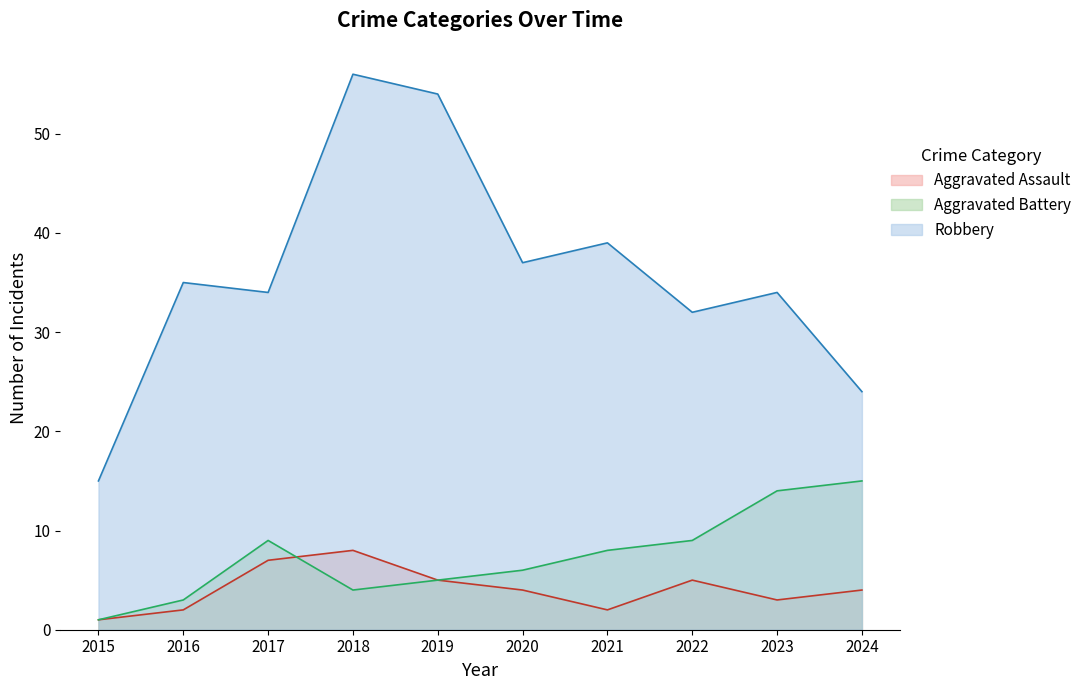

Count the number of categories in the chart.

10